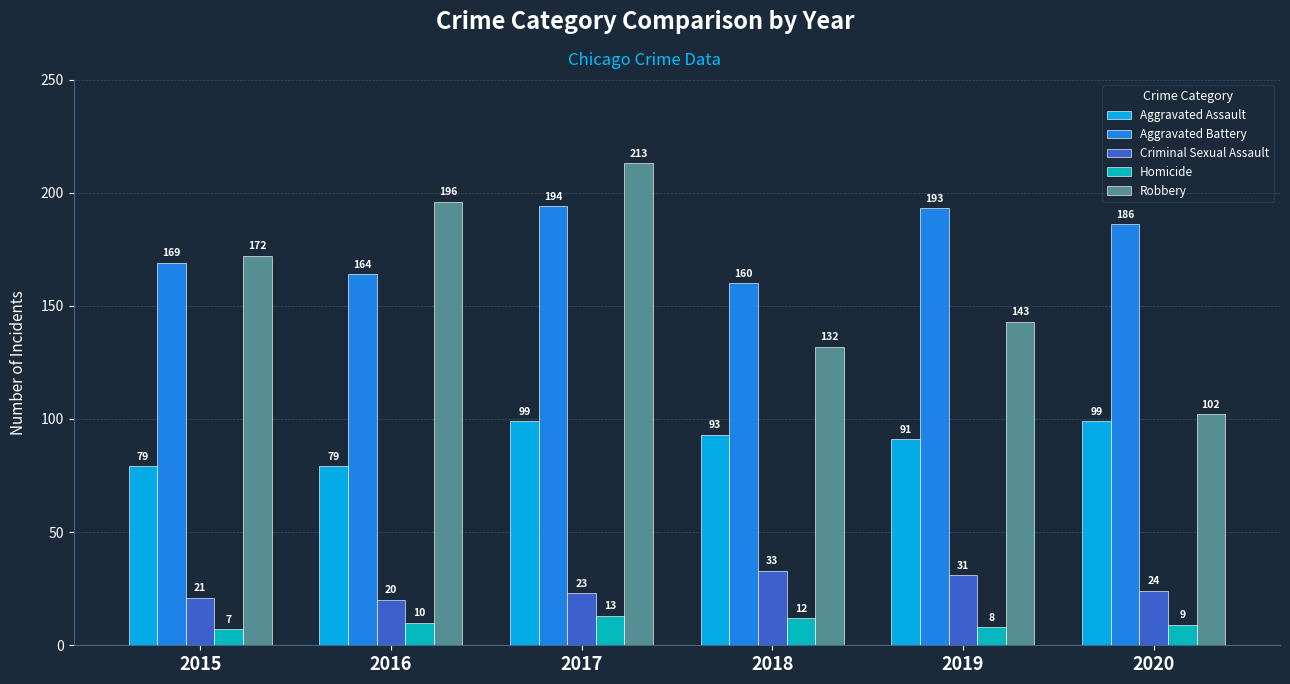

Where is Criminal Sexual Assault nearest to the value 26?

2020